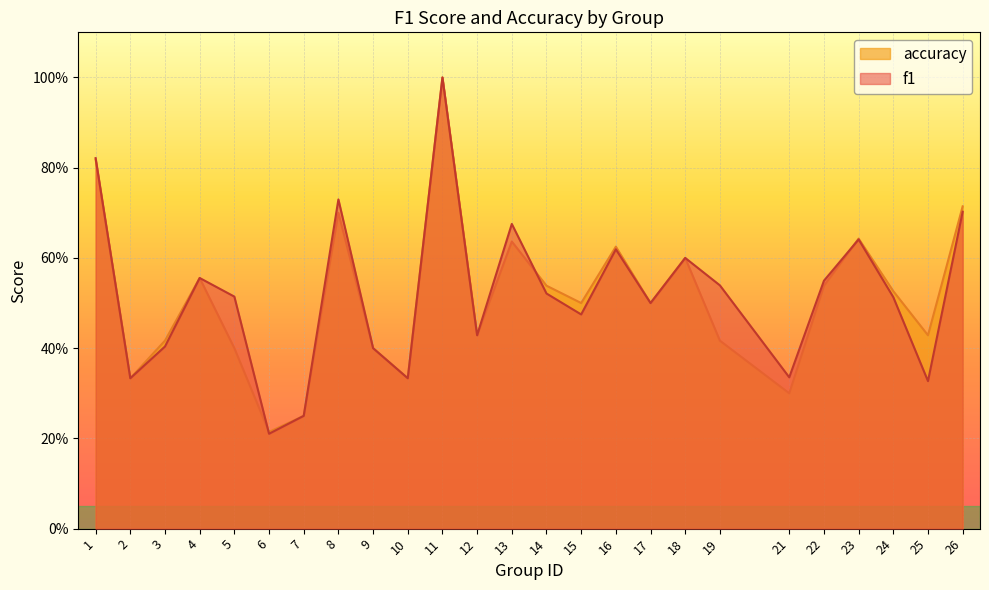

What is the difference between the maximum and minimum values in the accuracy series?

0.8